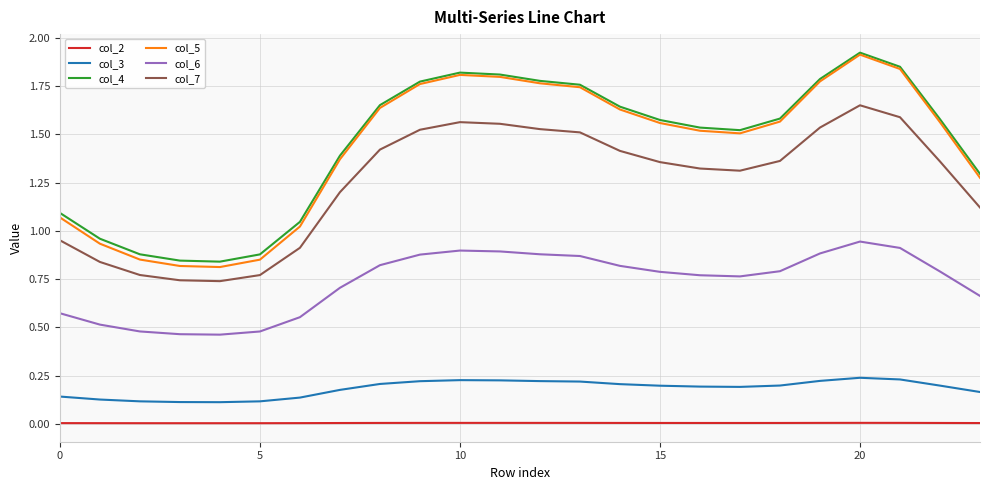

Which series has the widest spread of values?

col_5